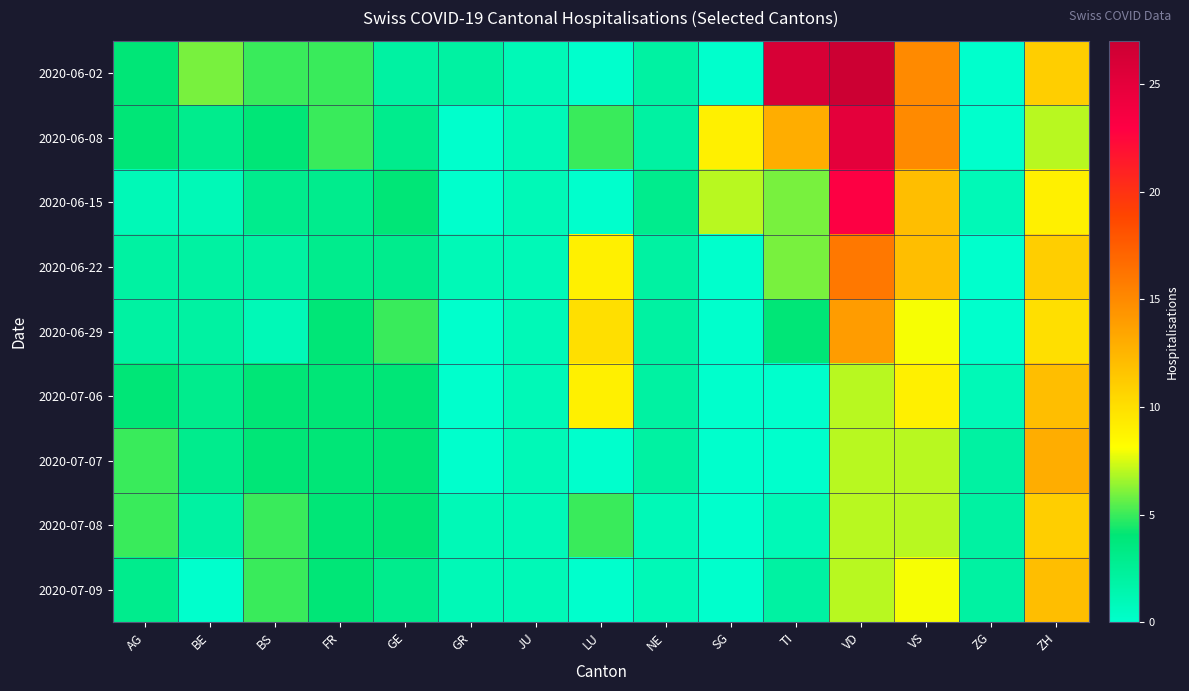

Reading left to right, transcribe all the data shown in this chart.

2020-06-02: AG=4	BE=6	BS=5	FR=5	GE=2	GR=2	JU=1	LU=0	NE=2	SG=0	TI=26	VD=27	VS=15	ZG=0	ZH=11
2020-06-08: AG=4	BE=3	BS=4	FR=5	GE=3	GR=0	JU=1	LU=5	NE=2	SG=9	TI=13	VD=25	VS=15	ZG=0	ZH=7
2020-06-15: AG=1	BE=1	BS=3	FR=3	GE=4	GR=0	JU=1	LU=0	NE=3	SG=7	TI=6	VD=23	VS=12	ZG=1	ZH=9
2020-06-22: AG=2	BE=2	BS=2	FR=3	GE=3	GR=1	JU=1	LU=9	NE=2	SG=0	TI=6	VD=16	VS=12	ZG=0	ZH=11
2020-06-29: AG=2	BE=2	BS=1	FR=4	GE=5	GR=0	JU=1	LU=10	NE=2	SG=0	TI=4	VD=14	VS=8	ZG=0	ZH=10
2020-07-06: AG=4	BE=3	BS=4	FR=4	GE=4	GR=0	JU=1	LU=9	NE=2	SG=0	TI=0	VD=7	VS=9	ZG=1	ZH=12
2020-07-07: AG=5	BE=3	BS=4	FR=4	GE=4	GR=0	JU=1	LU=0	NE=2	SG=0	TI=0	VD=7	VS=7	ZG=2	ZH=13
2020-07-08: AG=5	BE=2	BS=5	FR=4	GE=4	GR=1	JU=1	LU=5	NE=1	SG=0	TI=1	VD=7	VS=7	ZG=2	ZH=11
2020-07-09: AG=3	BE=0	BS=5	FR=4	GE=3	GR=1	JU=1	LU=0	NE=1	SG=0	TI=2	VD=7	VS=8	ZG=2	ZH=12